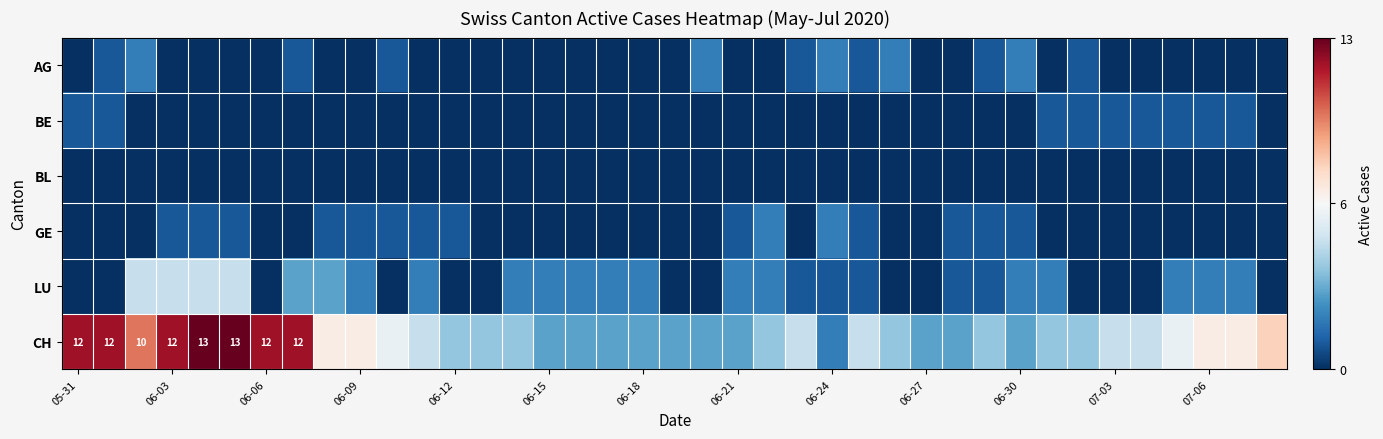

What is the sum of all AG values?

17